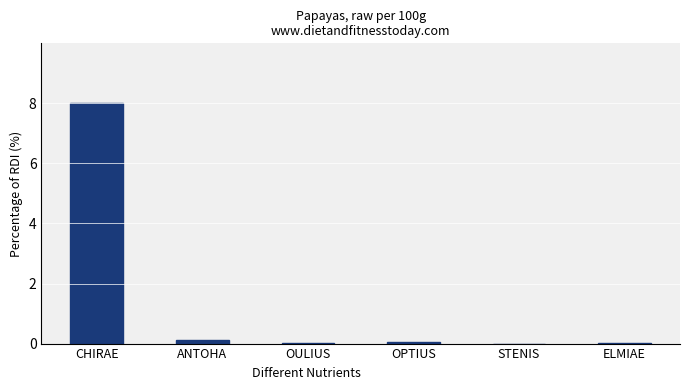

The chart shows a value of 5.4 at CHIRAE. True or false?

False